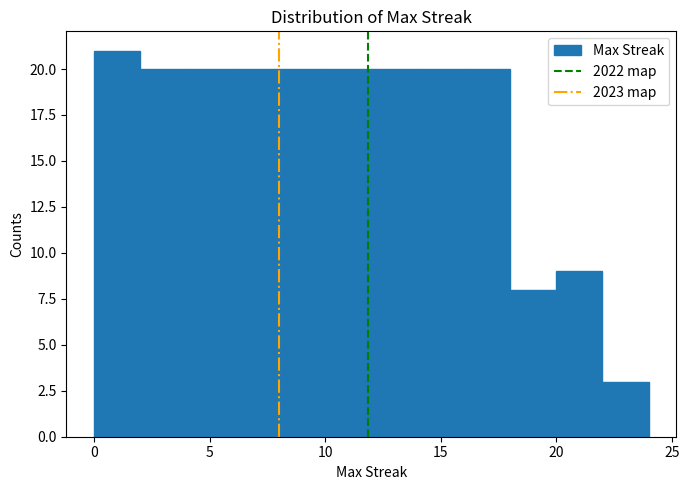

Over which range of the x-axis is the bar tallest?

0 to 2